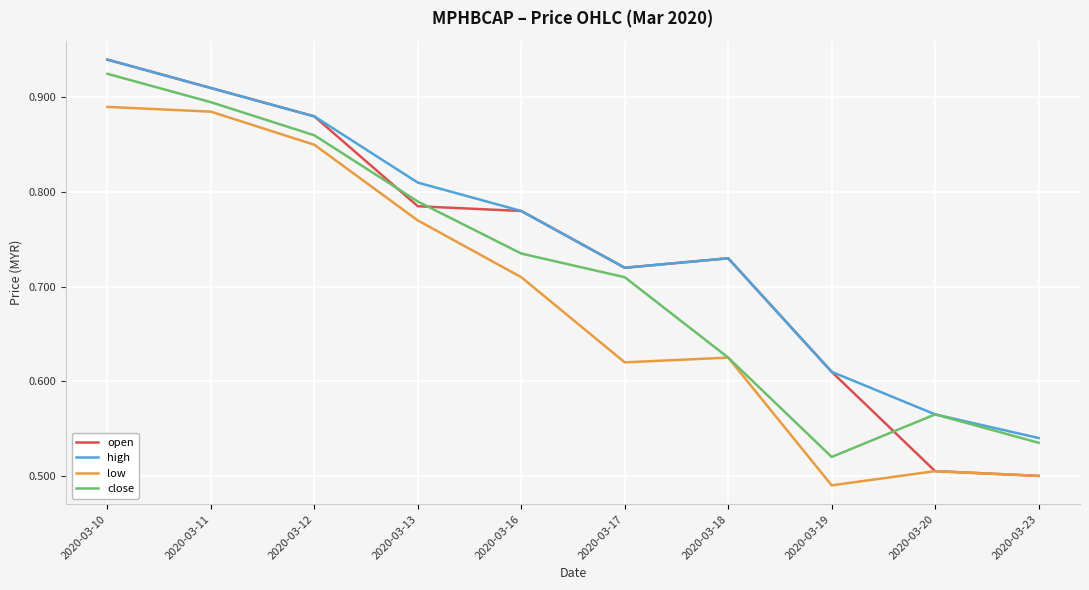

List the series in order of their overall mean, highest first.

high, open, close, low